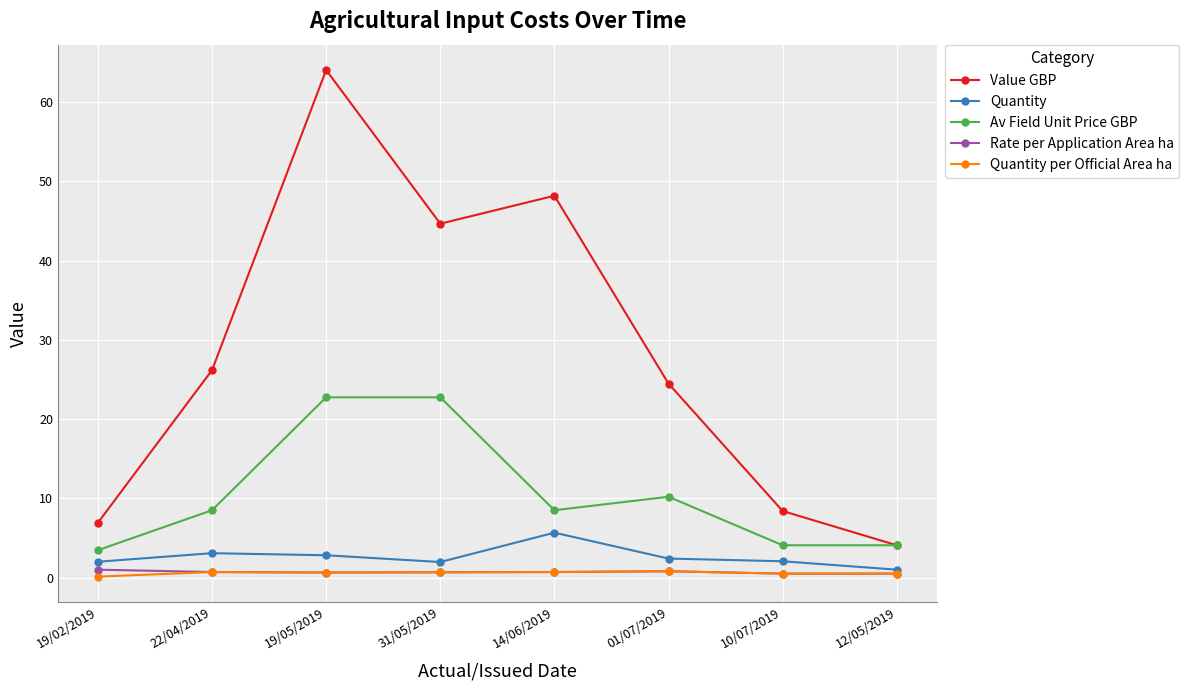

The value of Av Field Unit Price GBP at 31/05/2019 is 12.5. True or false?

False